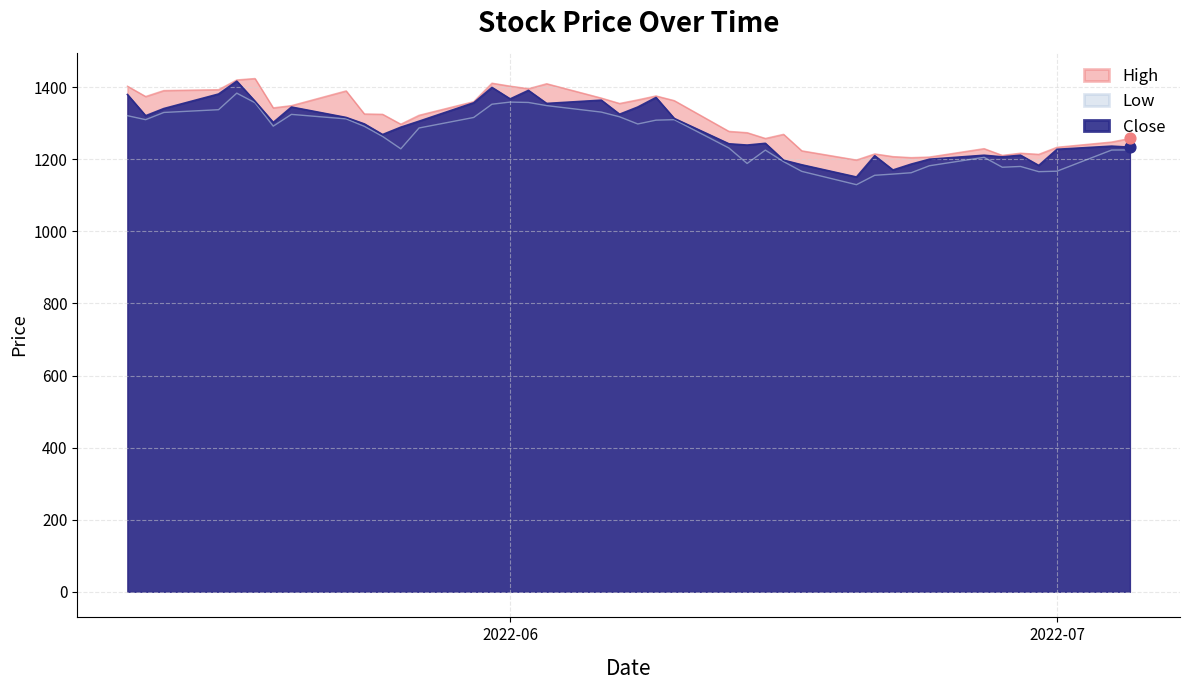

Which series has the largest total across all categories?

High